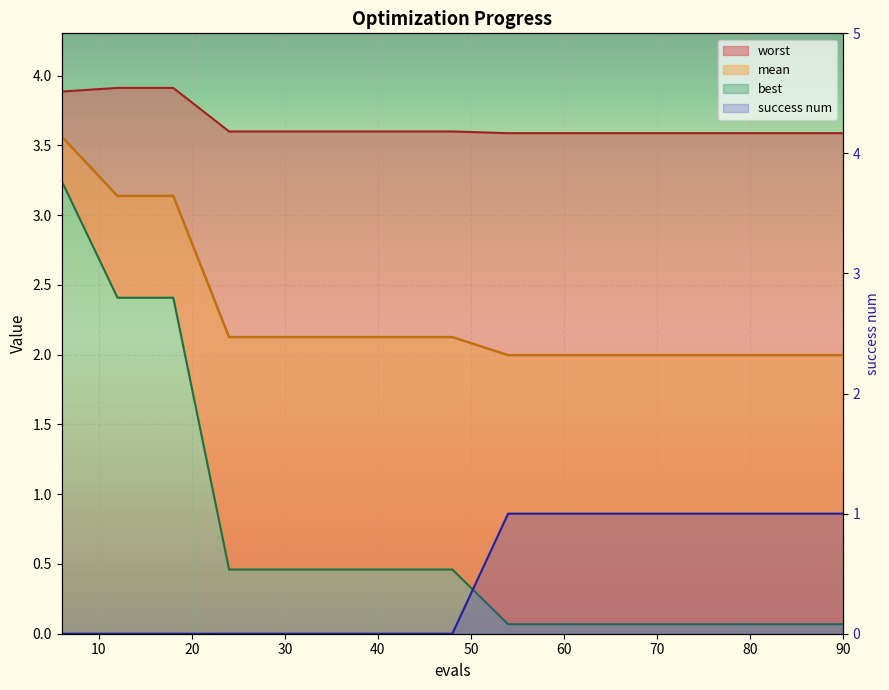

How many lines are shown in the chart?

4